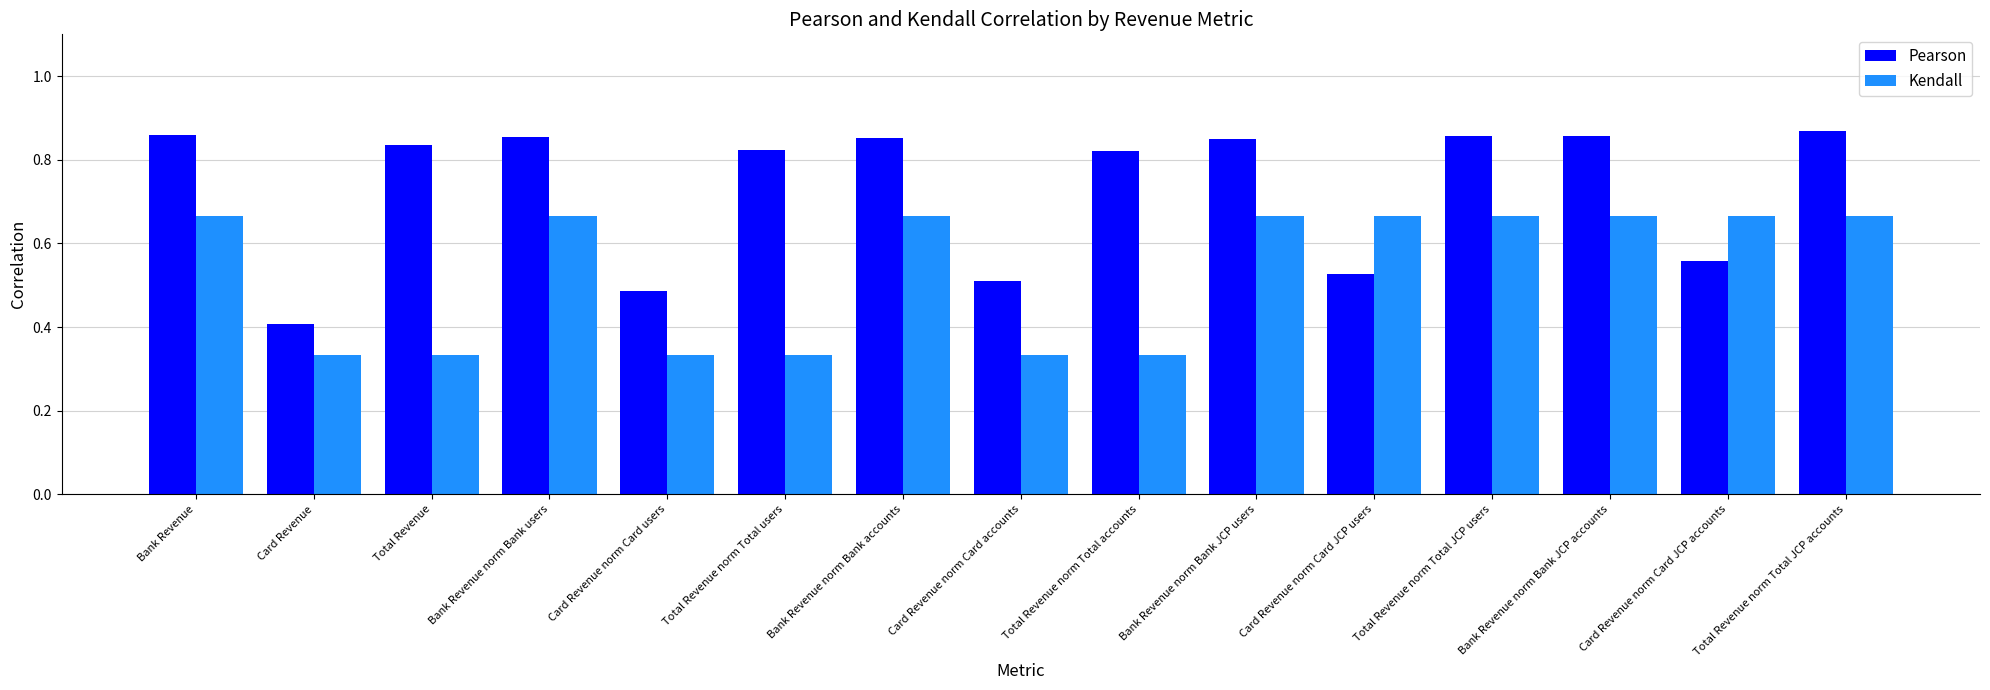

At which category does the chart reach its peak across all series?

Total Revenue norm Total JCP accounts